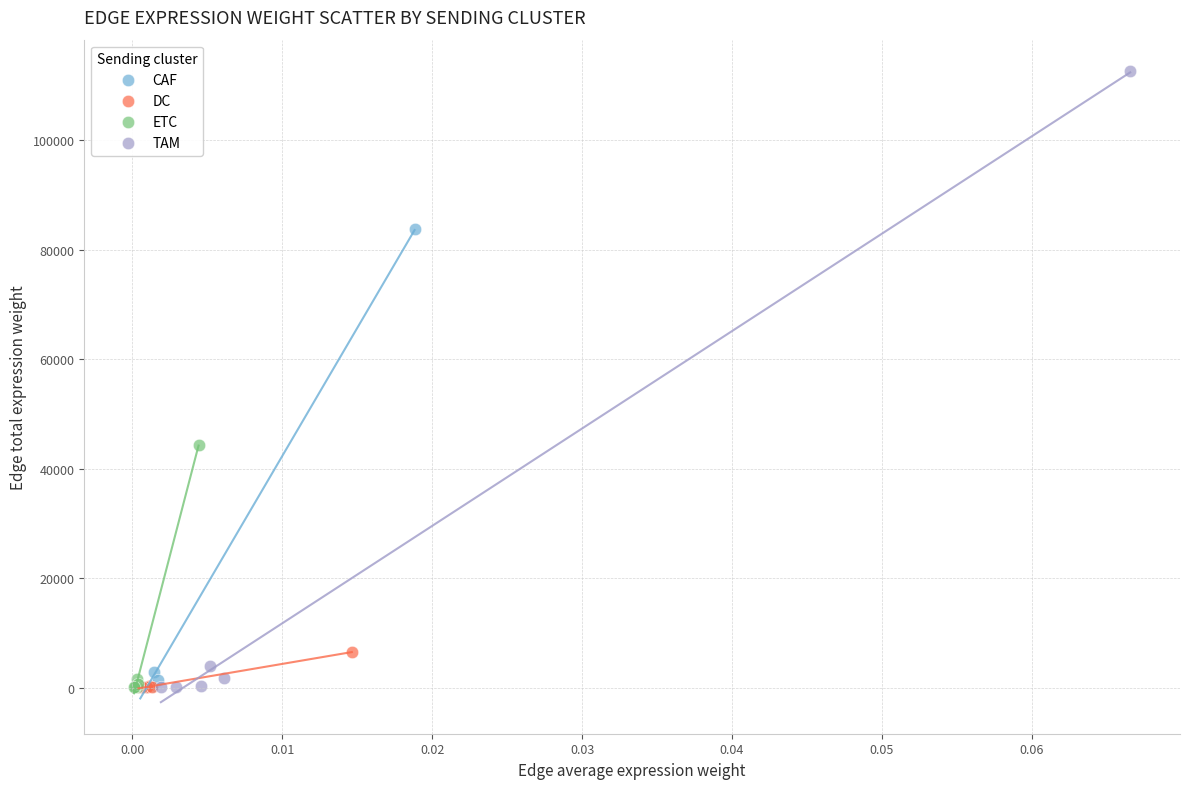

Which series reaches the maximum Y coordinate?

TAM